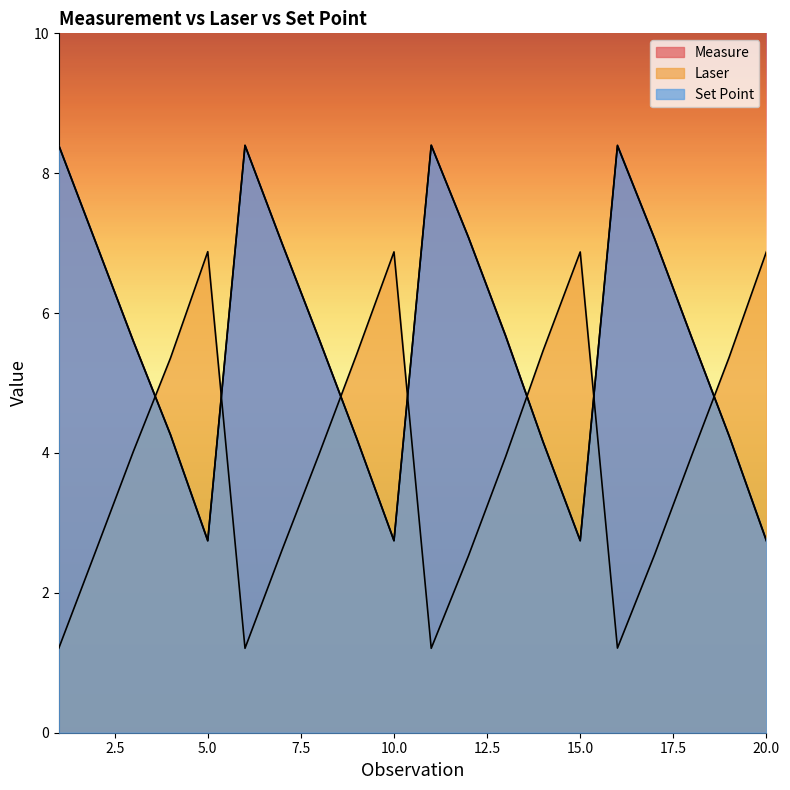

The Set Point series shows 2.8 at 15. True or false?

True